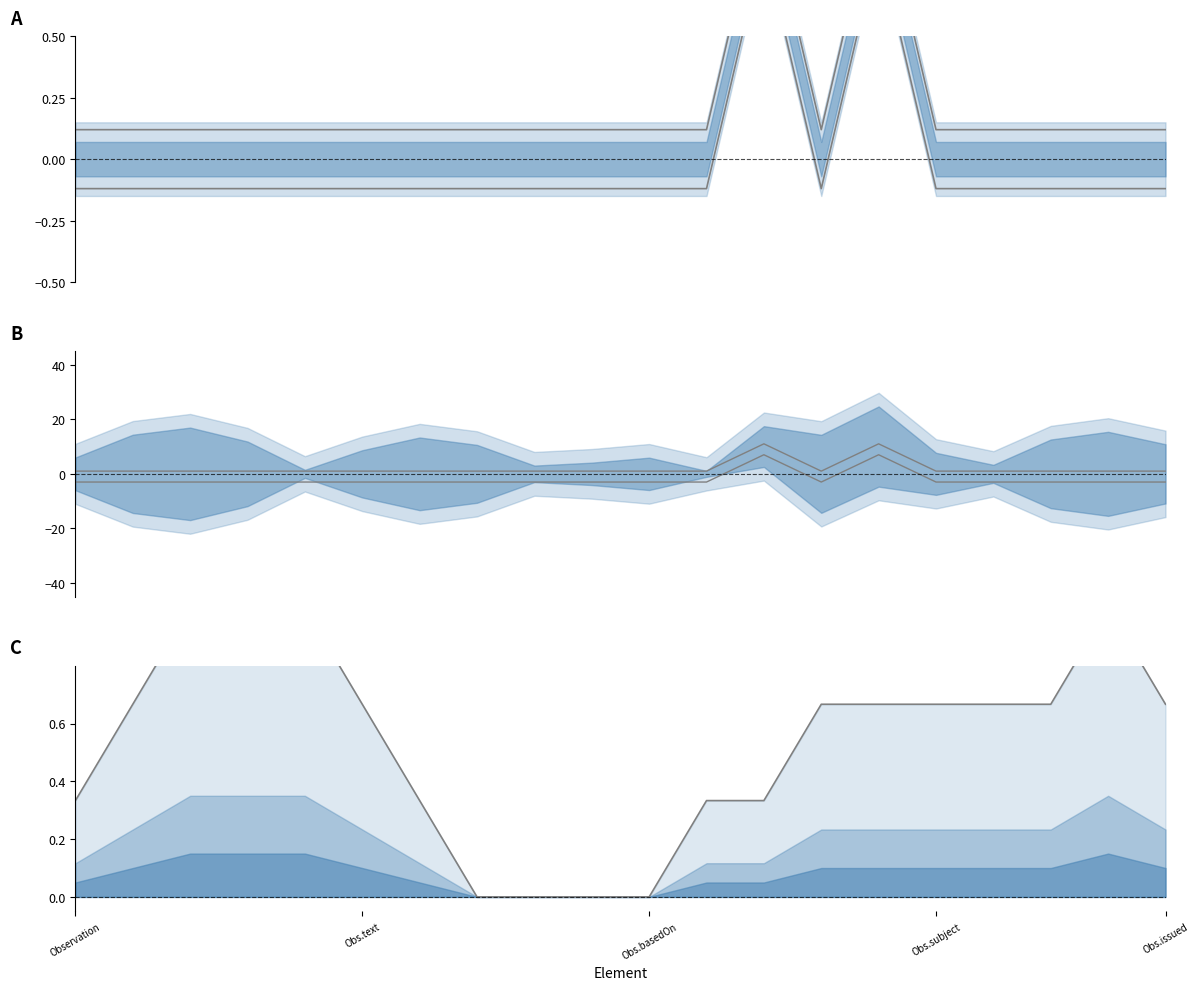

What is the sum of the Min lower line values at 9 and Obs.subject?

-0.2